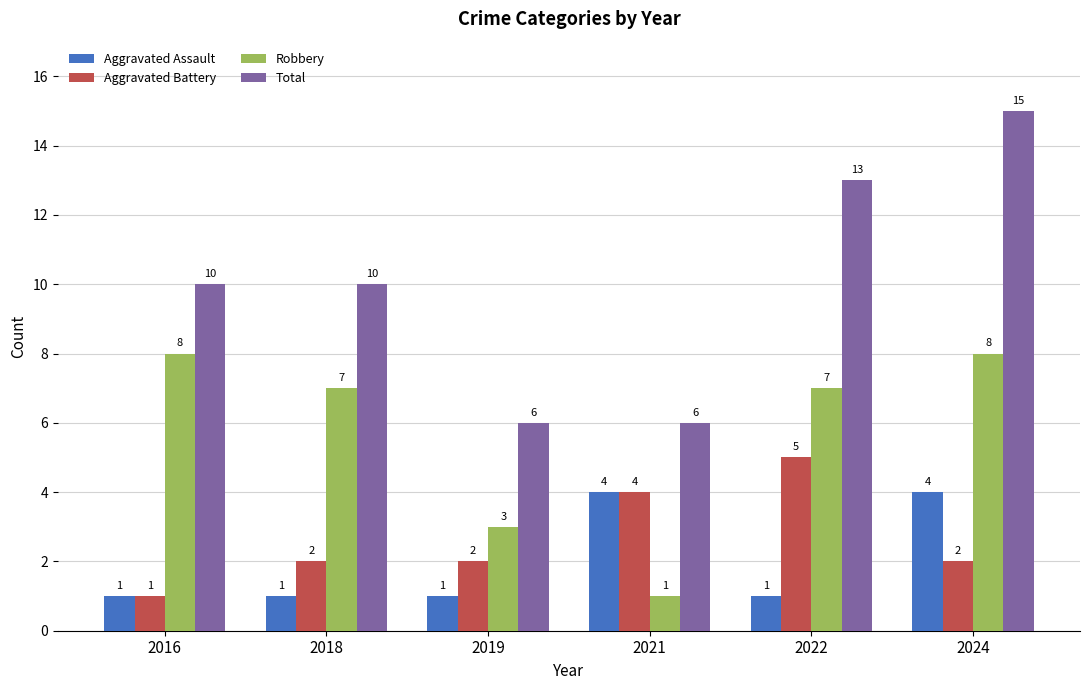

How many groups of bars are there?

6